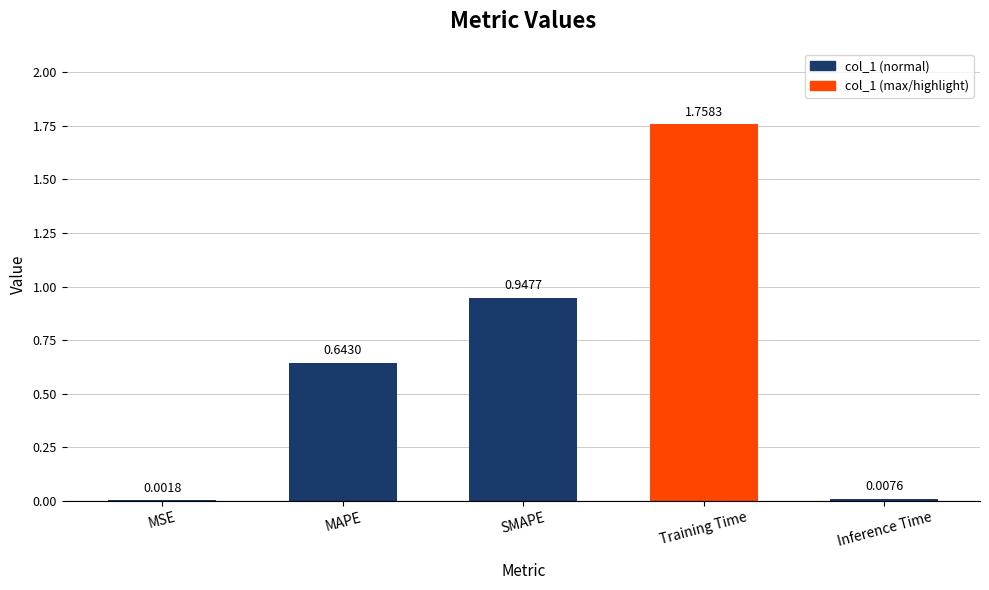

What is the change in value from MSE to Training Time?

+1.8